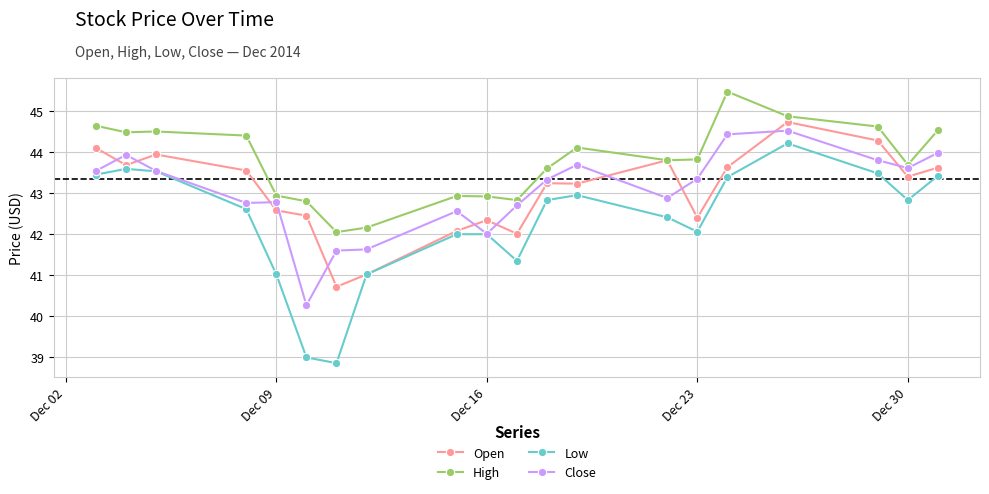

What is the highest value of the Low series?

44.2